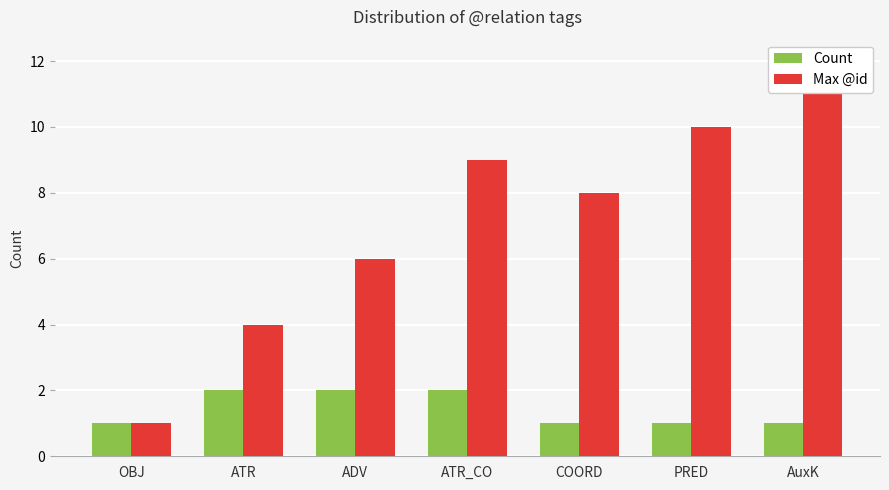

At which category does the chart reach its peak across all series?

AuxK